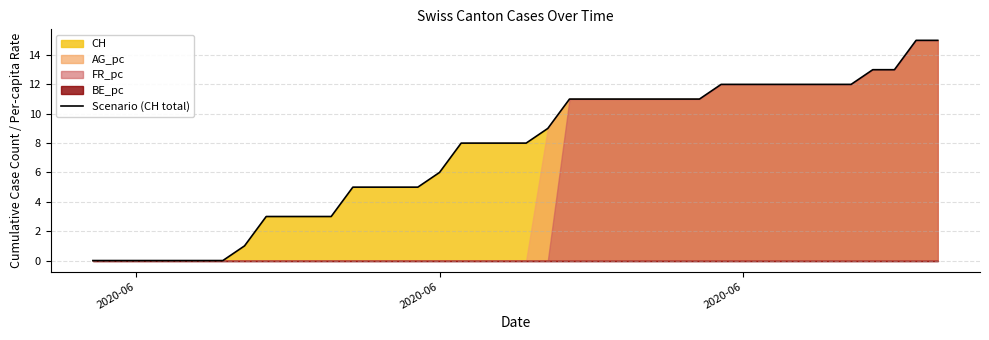

The chart shows a value of 16 at 33. True or false?

False